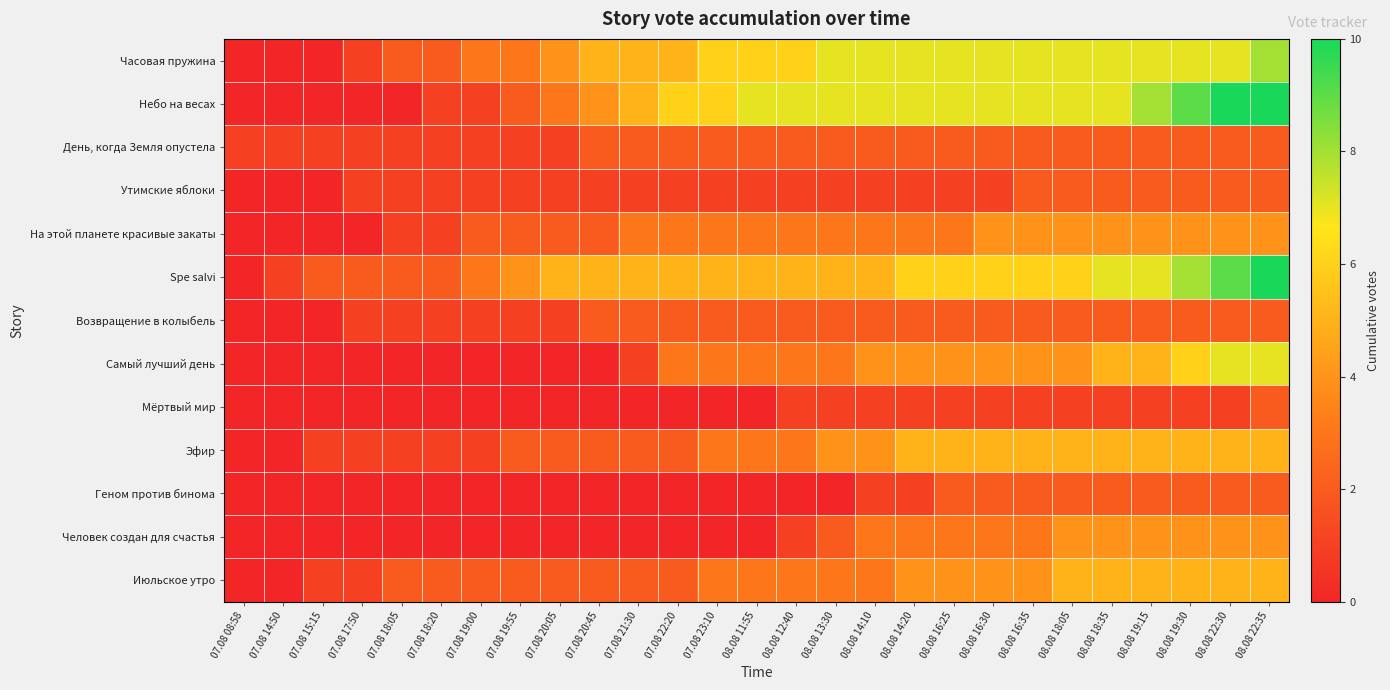

Reading left to right, extract all data points from this chart.

Часовая пружина: 07.08 08:58=0	07.08 14:50=0	07.08 15:15=0	07.08 17:50=1	07.08 18:05=2	07.08 18:20=2	07.08 19:00=3	07.08 19:55=3	07.08 20:05=4	07.08 20:45=5	07.08 21:30=5	07.08 22:20=5	07.08 23:10=6	08.08 11:55=6	08.08 12:40=6	08.08 13:30=7	08.08 14:10=7	08.08 14:20=7	08.08 16:25=7	08.08 16:30=7	08.08 16:35=7	08.08 18:05=7	08.08 18:35=7	08.08 19:15=7	08.08 19:30=7	08.08 22:30=7	08.08 22:35=8
Небо на весах: 07.08 08:58=0	07.08 14:50=0	07.08 15:15=0	07.08 17:50=0	07.08 18:05=0	07.08 18:20=1	07.08 19:00=1	07.08 19:55=2	07.08 20:05=3	07.08 20:45=4	07.08 21:30=5	07.08 22:20=6	07.08 23:10=6	08.08 11:55=7	08.08 12:40=7	08.08 13:30=7	08.08 14:10=7	08.08 14:20=7	08.08 16:25=7	08.08 16:30=7	08.08 16:35=7	08.08 18:05=7	08.08 18:35=7	08.08 19:15=8	08.08 19:30=9	08.08 22:30=10	08.08 22:35=10
День, когда Земля опустела: 07.08 08:58=1	07.08 14:50=1	07.08 15:15=1	07.08 17:50=1	07.08 18:05=1	07.08 18:20=1	07.08 19:00=1	07.08 19:55=1	07.08 20:05=1	07.08 20:45=2	07.08 21:30=2	07.08 22:20=2	07.08 23:10=2	08.08 11:55=2	08.08 12:40=2	08.08 13:30=2	08.08 14:10=2	08.08 14:20=2	08.08 16:25=2	08.08 16:30=2	08.08 16:35=2	08.08 18:05=2	08.08 18:35=2	08.08 19:15=2	08.08 19:30=2	08.08 22:30=2	08.08 22:35=2
Утимские яблоки: 07.08 08:58=0	07.08 14:50=0	07.08 15:15=0	07.08 17:50=1	07.08 18:05=1	07.08 18:20=1	07.08 19:00=1	07.08 19:55=1	07.08 20:05=1	07.08 20:45=1	07.08 21:30=1	07.08 22:20=1	07.08 23:10=1	08.08 11:55=1	08.08 12:40=1	08.08 13:30=1	08.08 14:10=1	08.08 14:20=1	08.08 16:25=1	08.08 16:30=1	08.08 16:35=2	08.08 18:05=2	08.08 18:35=2	08.08 19:15=2	08.08 19:30=2	08.08 22:30=2	08.08 22:35=2
На этой планете красивые закаты: 07.08 08:58=0	07.08 14:50=0	07.08 15:15=0	07.08 17:50=0	07.08 18:05=1	07.08 18:20=1	07.08 19:00=2	07.08 19:55=2	07.08 20:05=2	07.08 20:45=2	07.08 21:30=3	07.08 22:20=3	07.08 23:10=3	08.08 11:55=3	08.08 12:40=3	08.08 13:30=3	08.08 14:10=3	08.08 14:20=3	08.08 16:25=3	08.08 16:30=4	08.08 16:35=4	08.08 18:05=4	08.08 18:35=4	08.08 19:15=4	08.08 19:30=4	08.08 22:30=4	08.08 22:35=4
Spe salvi: 07.08 08:58=0	07.08 14:50=1	07.08 15:15=2	07.08 17:50=2	07.08 18:05=2	07.08 18:20=2	07.08 19:00=3	07.08 19:55=4	07.08 20:05=5	07.08 20:45=5	07.08 21:30=5	07.08 22:20=5	07.08 23:10=5	08.08 11:55=5	08.08 12:40=5	08.08 13:30=5	08.08 14:10=5	08.08 14:20=6	08.08 16:25=6	08.08 16:30=6	08.08 16:35=6	08.08 18:05=6	08.08 18:35=7	08.08 19:15=7	08.08 19:30=8	08.08 22:30=9	08.08 22:35=10
Возвращение в колыбель: 07.08 08:58=0	07.08 14:50=0	07.08 15:15=0	07.08 17:50=1	07.08 18:05=1	07.08 18:20=1	07.08 19:00=1	07.08 19:55=1	07.08 20:05=1	07.08 20:45=2	07.08 21:30=2	07.08 22:20=2	07.08 23:10=2	08.08 11:55=2	08.08 12:40=2	08.08 13:30=2	08.08 14:10=2	08.08 14:20=2	08.08 16:25=2	08.08 16:30=2	08.08 16:35=2	08.08 18:05=2	08.08 18:35=2	08.08 19:15=2	08.08 19:30=2	08.08 22:30=2	08.08 22:35=2
Самый лучший день: 07.08 08:58=0	07.08 14:50=0	07.08 15:15=0	07.08 17:50=0	07.08 18:05=0	07.08 18:20=0	07.08 19:00=0	07.08 19:55=0	07.08 20:05=0	07.08 20:45=0	07.08 21:30=1	07.08 22:20=3	07.08 23:10=3	08.08 11:55=3	08.08 12:40=3	08.08 13:30=3	08.08 14:10=4	08.08 14:20=4	08.08 16:25=4	08.08 16:30=4	08.08 16:35=4	08.08 18:05=4	08.08 18:35=5	08.08 19:15=5	08.08 19:30=6	08.08 22:30=7	08.08 22:35=7
Мёртвый мир: 07.08 08:58=0	07.08 14:50=0	07.08 15:15=0	07.08 17:50=0	07.08 18:05=0	07.08 18:20=0	07.08 19:00=0	07.08 19:55=0	07.08 20:05=0	07.08 20:45=0	07.08 21:30=0	07.08 22:20=0	07.08 23:10=0	08.08 11:55=0	08.08 12:40=1	08.08 13:30=1	08.08 14:10=1	08.08 14:20=1	08.08 16:25=1	08.08 16:30=1	08.08 16:35=1	08.08 18:05=1	08.08 18:35=1	08.08 19:15=1	08.08 19:30=1	08.08 22:30=1	08.08 22:35=2
Эфир: 07.08 08:58=0	07.08 14:50=0	07.08 15:15=1	07.08 17:50=1	07.08 18:05=1	07.08 18:20=1	07.08 19:00=1	07.08 19:55=2	07.08 20:05=2	07.08 20:45=2	07.08 21:30=2	07.08 22:20=2	07.08 23:10=3	08.08 11:55=3	08.08 12:40=3	08.08 13:30=4	08.08 14:10=4	08.08 14:20=5	08.08 16:25=5	08.08 16:30=5	08.08 16:35=5	08.08 18:05=5	08.08 18:35=5	08.08 19:15=5	08.08 19:30=5	08.08 22:30=5	08.08 22:35=5
Геном против бинома: 07.08 08:58=0	07.08 14:50=0	07.08 15:15=0	07.08 17:50=0	07.08 18:05=0	07.08 18:20=0	07.08 19:00=0	07.08 19:55=0	07.08 20:05=0	07.08 20:45=0	07.08 21:30=0	07.08 22:20=0	07.08 23:10=0	08.08 11:55=0	08.08 12:40=0	08.08 13:30=0	08.08 14:10=1	08.08 14:20=1	08.08 16:25=2	08.08 16:30=2	08.08 16:35=2	08.08 18:05=2	08.08 18:35=2	08.08 19:15=2	08.08 19:30=2	08.08 22:30=2	08.08 22:35=2
Человек создан для счастья: 07.08 08:58=0	07.08 14:50=0	07.08 15:15=0	07.08 17:50=0	07.08 18:05=0	07.08 18:20=0	07.08 19:00=0	07.08 19:55=0	07.08 20:05=0	07.08 20:45=0	07.08 21:30=0	07.08 22:20=0	07.08 23:10=0	08.08 11:55=0	08.08 12:40=1	08.08 13:30=2	08.08 14:10=3	08.08 14:20=3	08.08 16:25=3	08.08 16:30=3	08.08 16:35=3	08.08 18:05=4	08.08 18:35=4	08.08 19:15=4	08.08 19:30=4	08.08 22:30=4	08.08 22:35=4
Июльское утро: 07.08 08:58=0	07.08 14:50=0	07.08 15:15=1	07.08 17:50=1	07.08 18:05=2	07.08 18:20=2	07.08 19:00=2	07.08 19:55=2	07.08 20:05=2	07.08 20:45=2	07.08 21:30=2	07.08 22:20=2	07.08 23:10=3	08.08 11:55=3	08.08 12:40=3	08.08 13:30=3	08.08 14:10=3	08.08 14:20=4	08.08 16:25=4	08.08 16:30=4	08.08 16:35=4	08.08 18:05=5	08.08 18:35=5	08.08 19:15=5	08.08 19:30=5	08.08 22:30=5	08.08 22:35=5